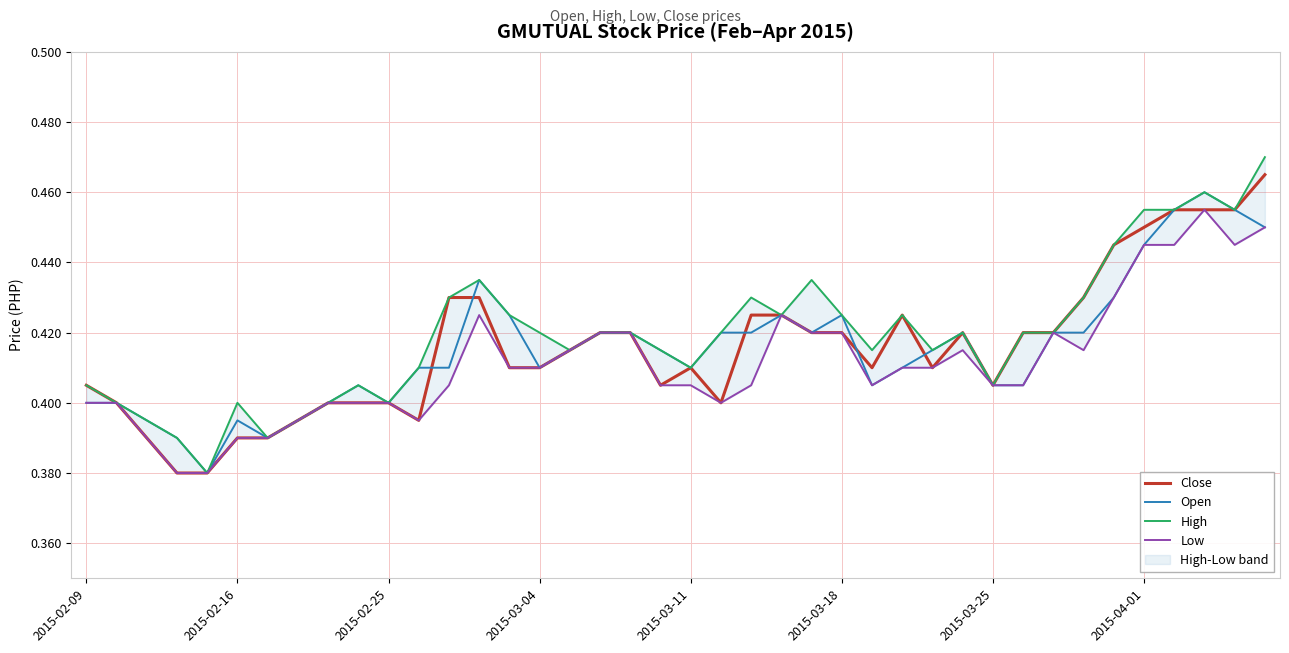

True or false: Low and High intersect in this chart.

False